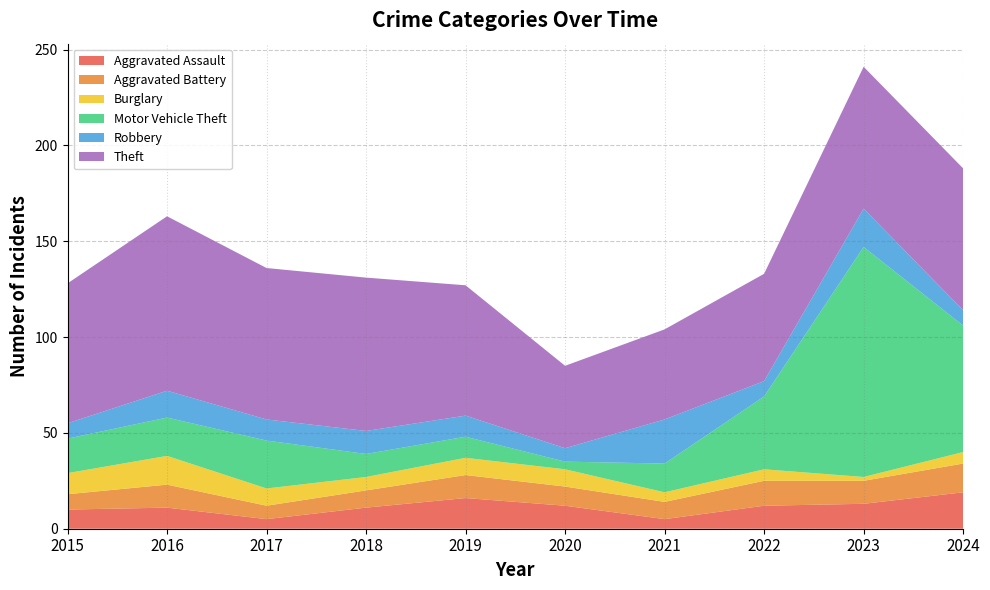

Which series has the largest range (max minus min)?

Motor Vehicle Theft